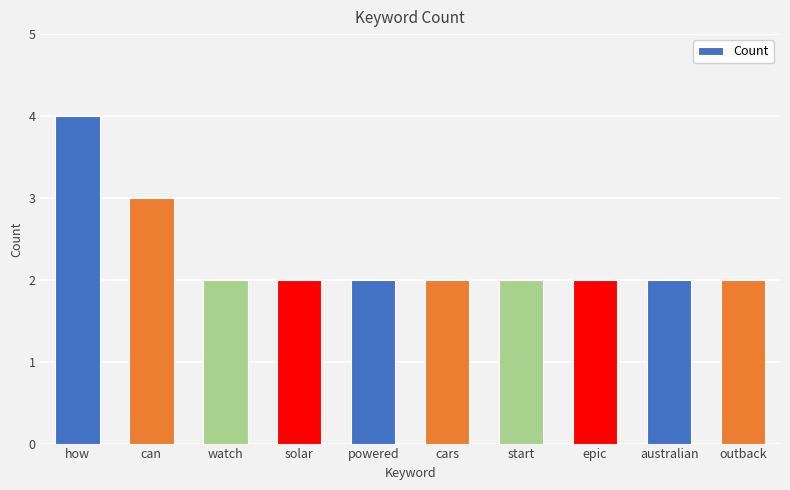

How many values are between 2 and 3?

9